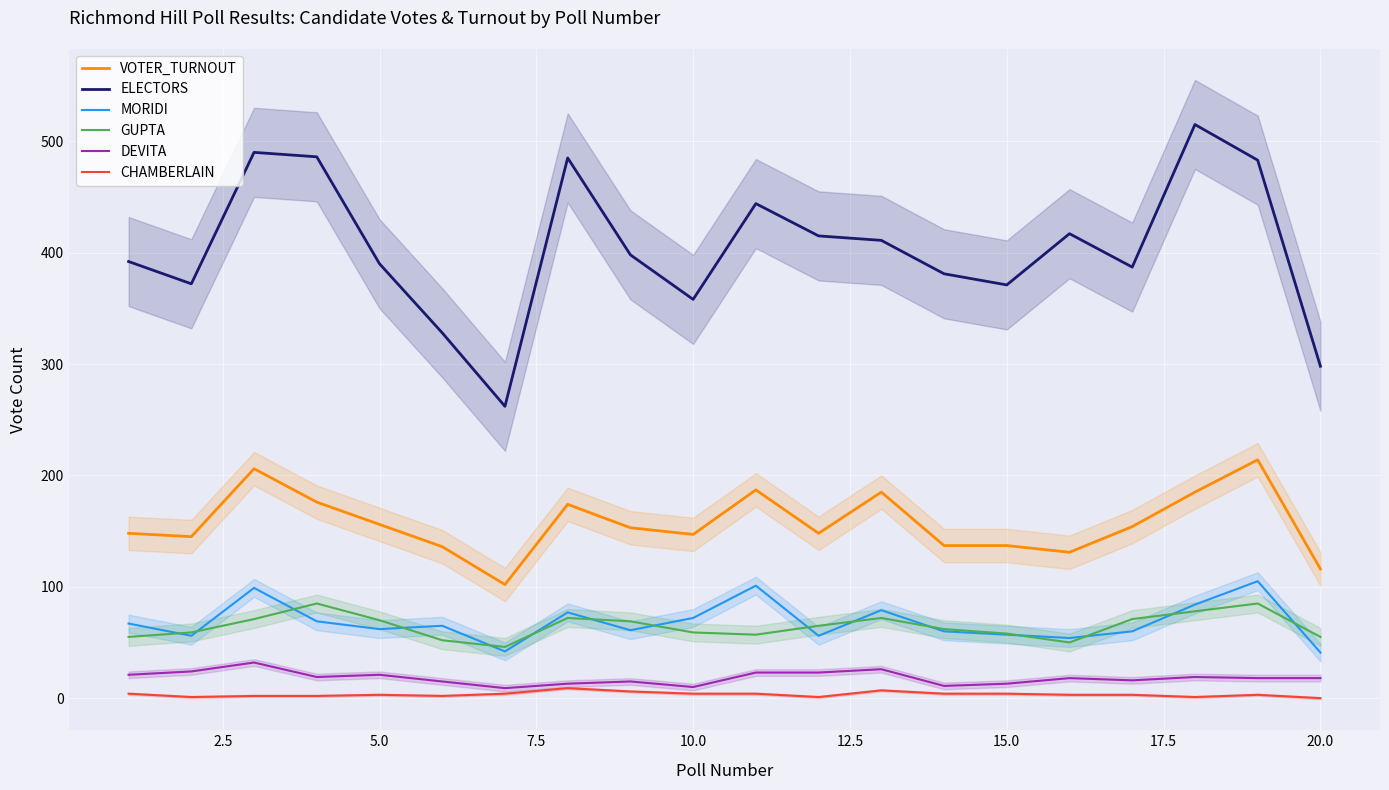

True or false: CHAMBERLAIN and ELECTORS cross at least once.

False